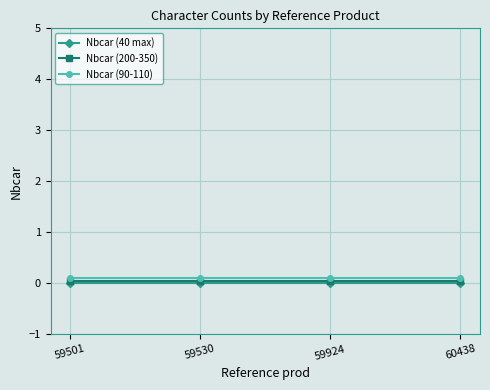

Reading right to left, what are all the values shown in this chart?

Nbcar (40 max): 60438=0.0	59924=0.0	59530=0.0	59501=0.0
Nbcar (200-350): 60438=0.1	59924=0.1	59530=0.1	59501=0.1
Nbcar (90-110): 60438=0.1	59924=0.1	59530=0.1	59501=0.1